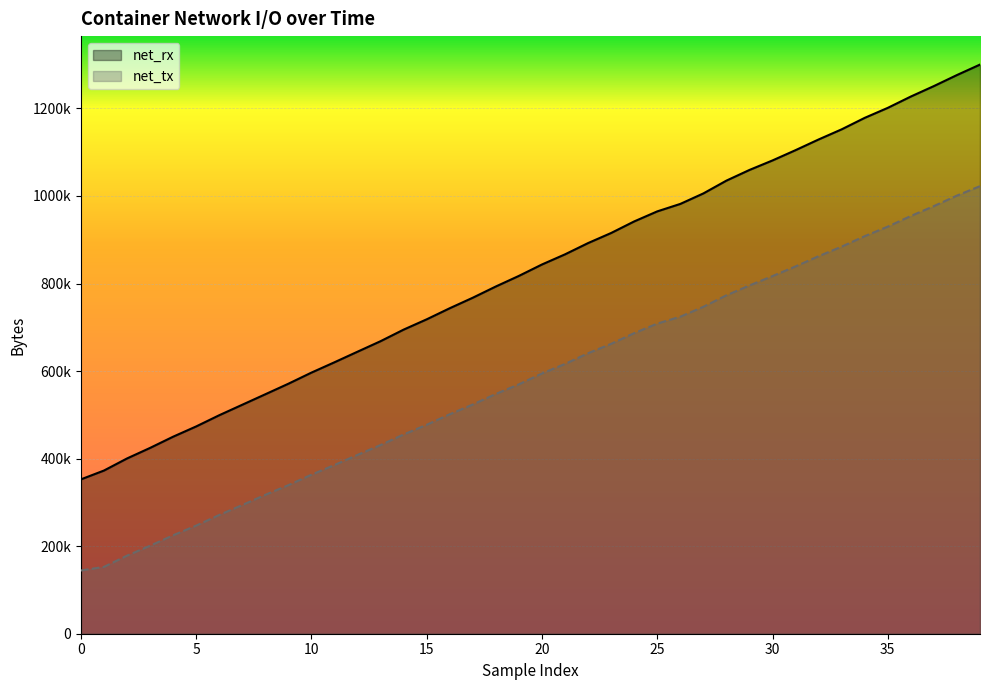

The net_rx series shows 1300182 at 39. True or false?

True